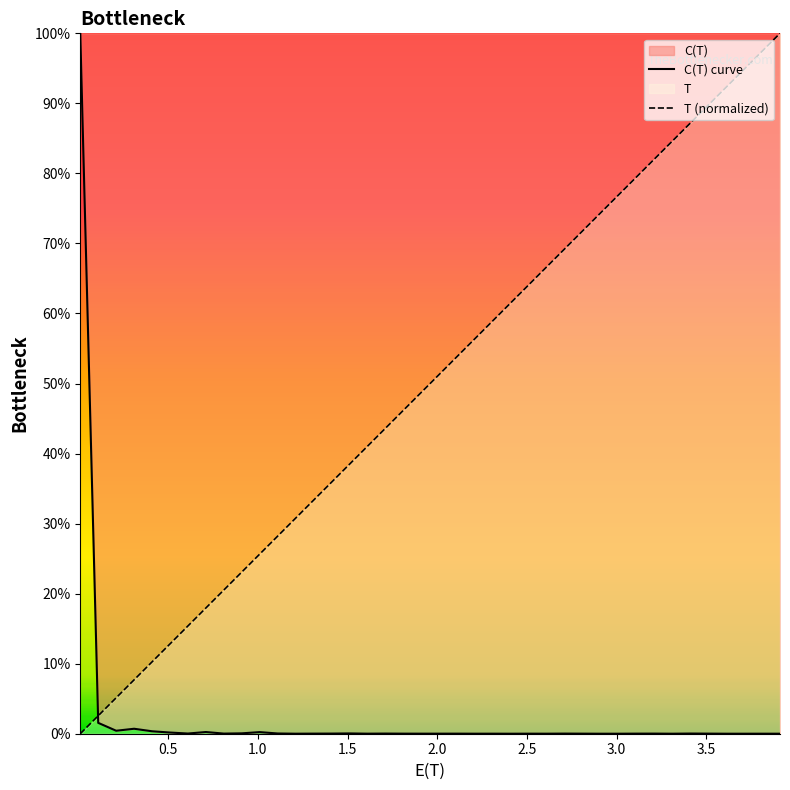

List the series in order of their overall mean, highest first.

T (normalized), C(T) curve